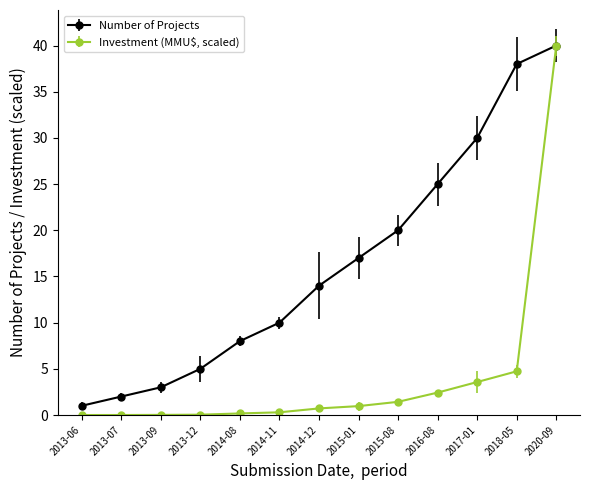

What is the maximum value for Investment (MMU$, scaled)?

40.0